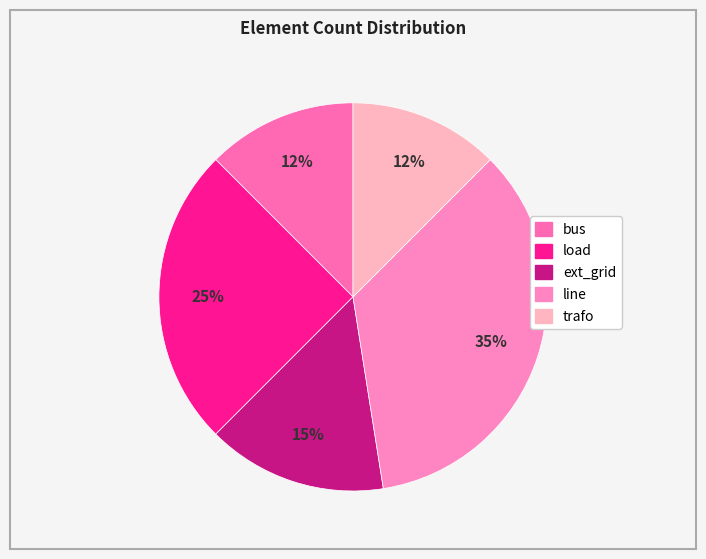

Is load the majority of the pie?

No